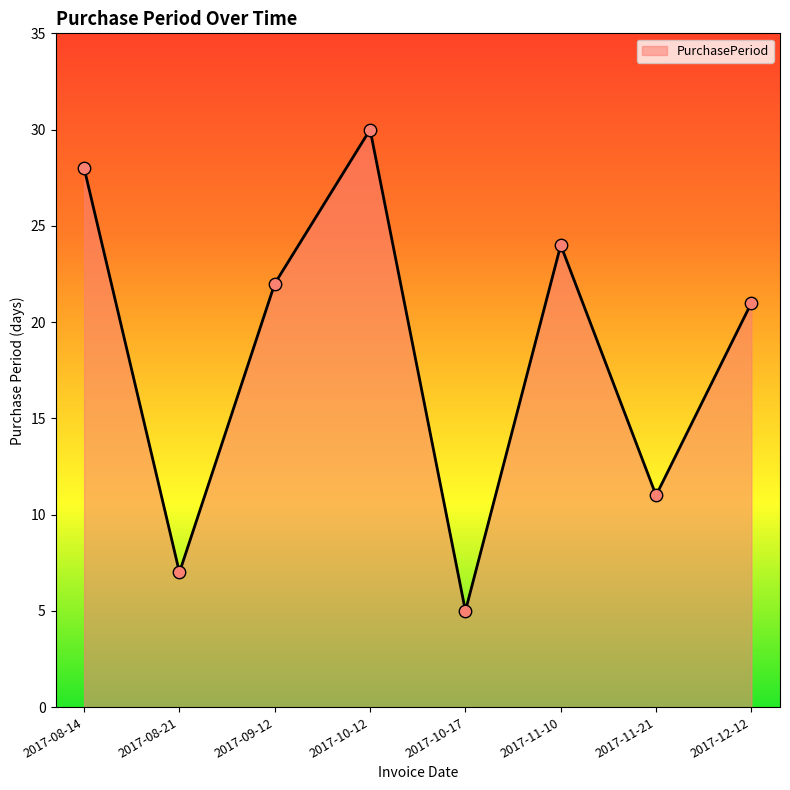

Approximately how many times larger is the value at 2017-08-14 compared to 2017-09-12?

1.3